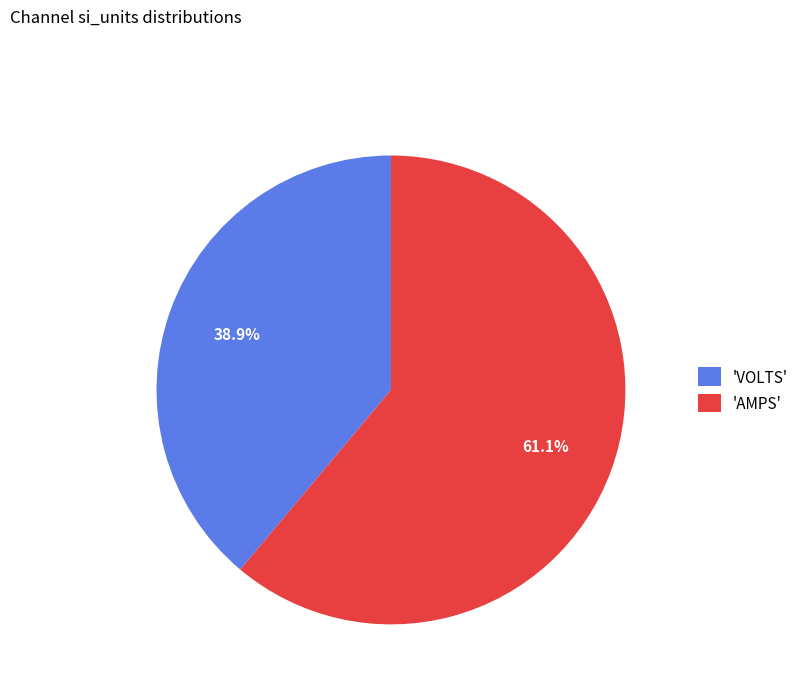

To the nearest percent, what is the difference between the largest and smallest slice percentages?

22%